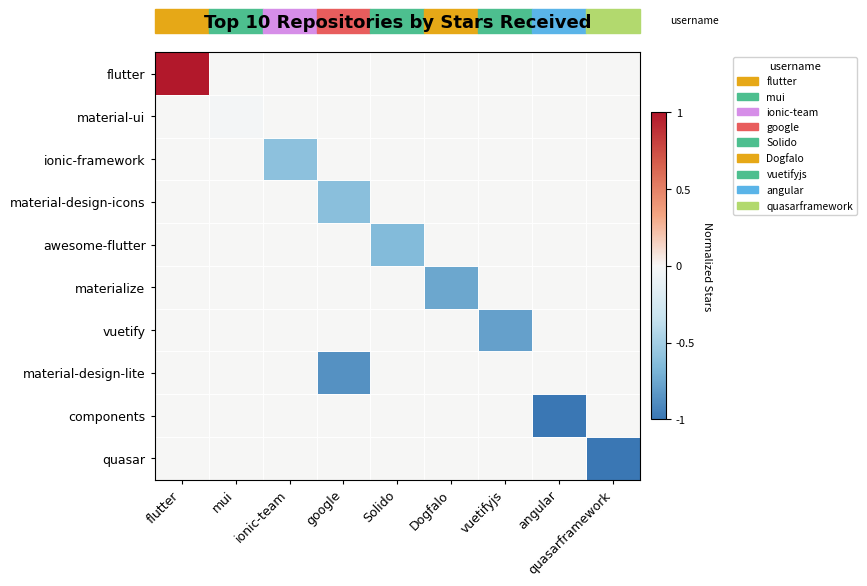

How many categories are shown in the chart?

9